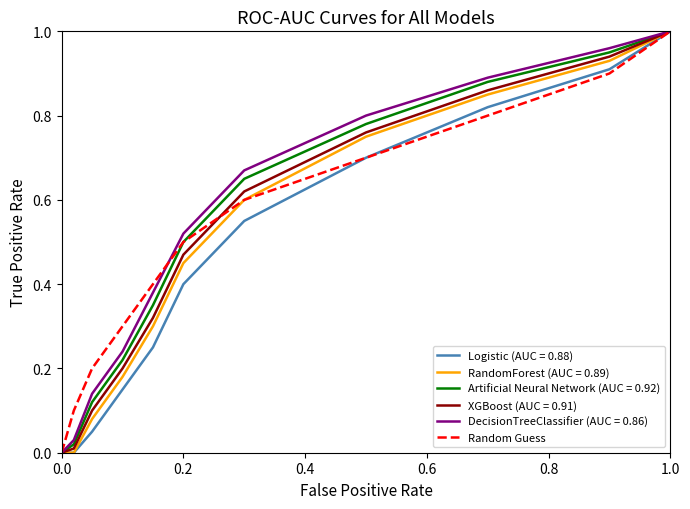

Reading left to right, what are all the values shown in this chart?

0.0	0.1	0.2	0.3	0.4	0.5	0.6	0.7	0.8	0.9	1.0